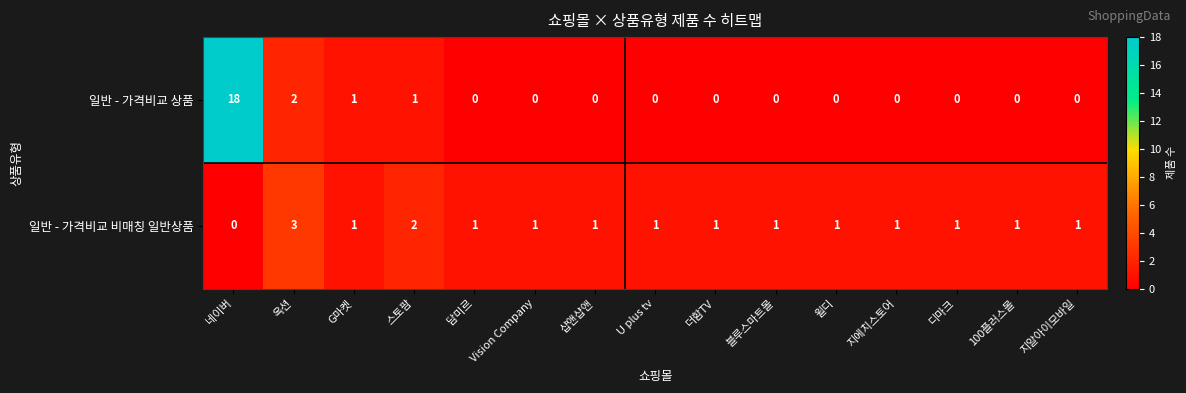

How many categories are shown in the chart?

15